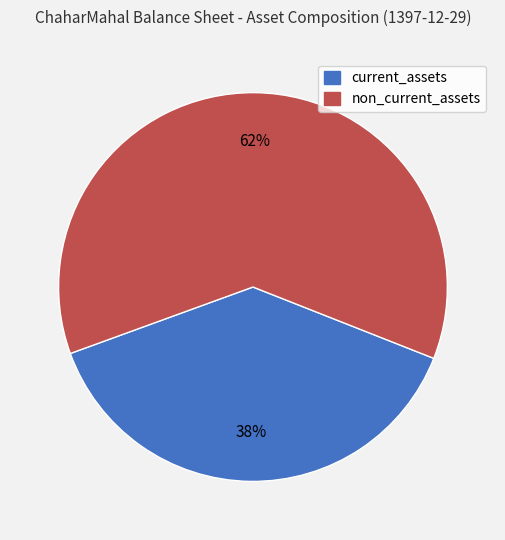

Approximately how many times larger is the value at current_assets compared to non_current_assets?

0.6